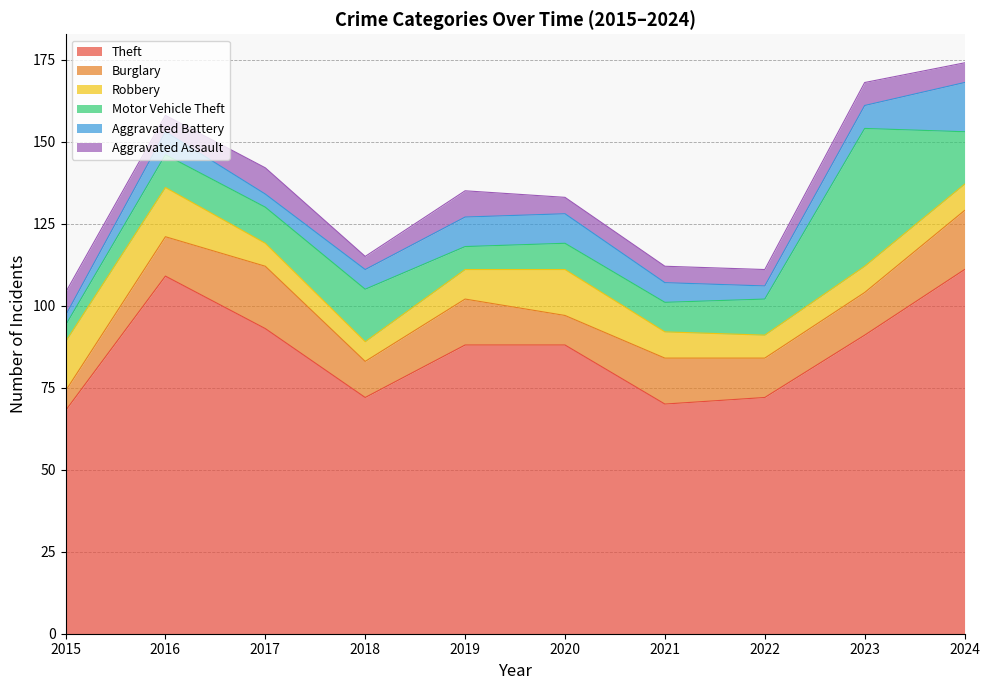

At how many categories does at least one series exceed 75?

6